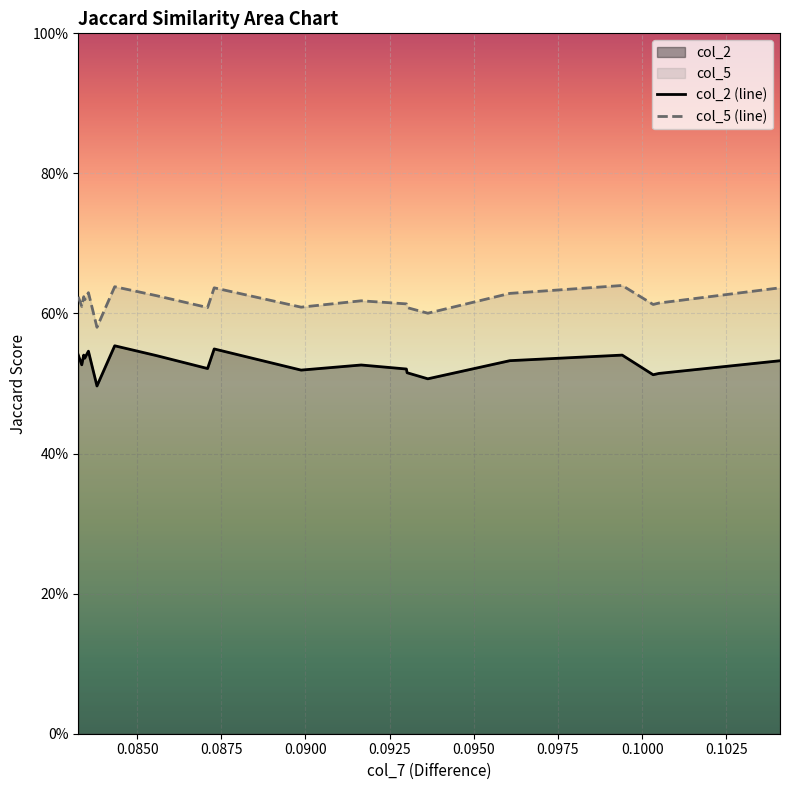

Count the col_5 (line) values in the range 0 to 1.

20